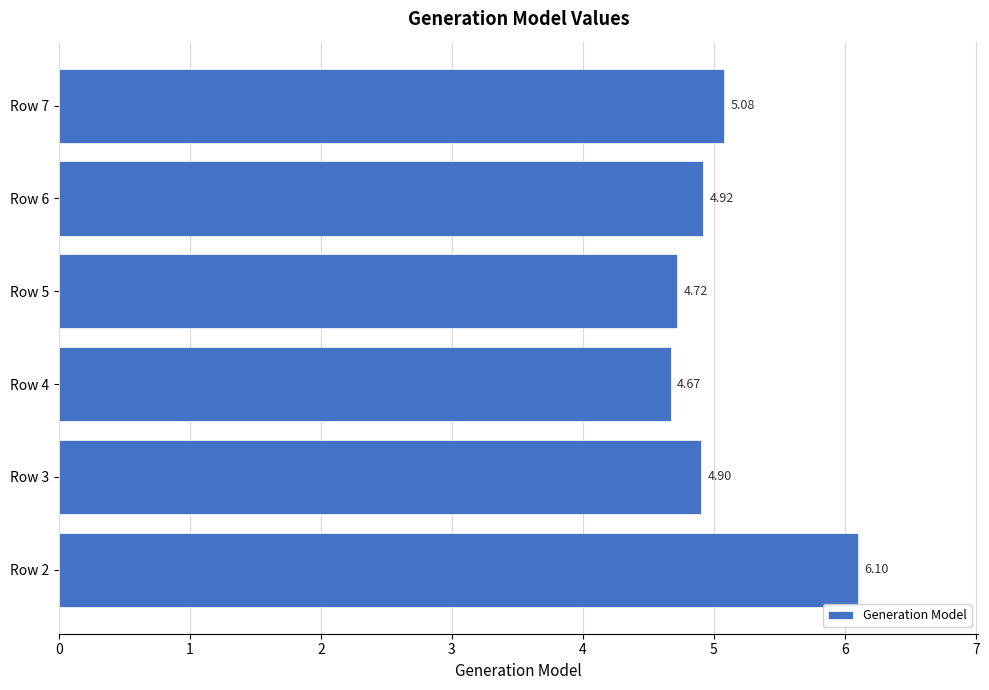

Rank the categories by value from highest to lowest.

Row 2, Row 7, Row 6, Row 3, Row 5, Row 4